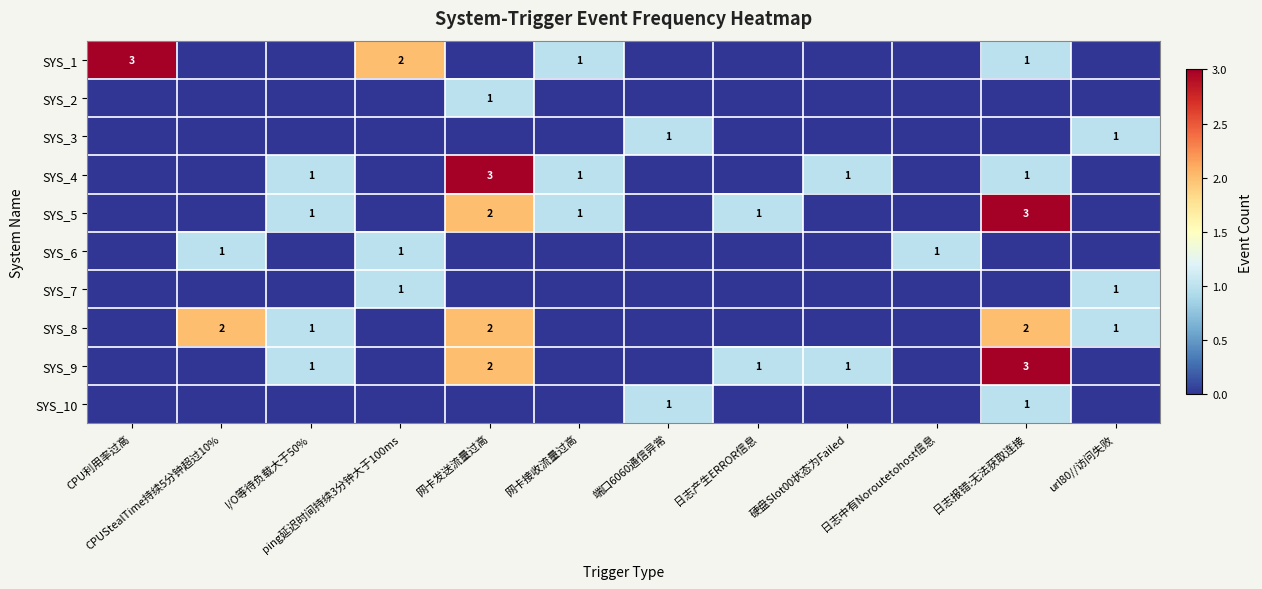

Which has a higher value, 网卡接收流量过高 or 日志报错:无法获取连接?

网卡接收流量过高